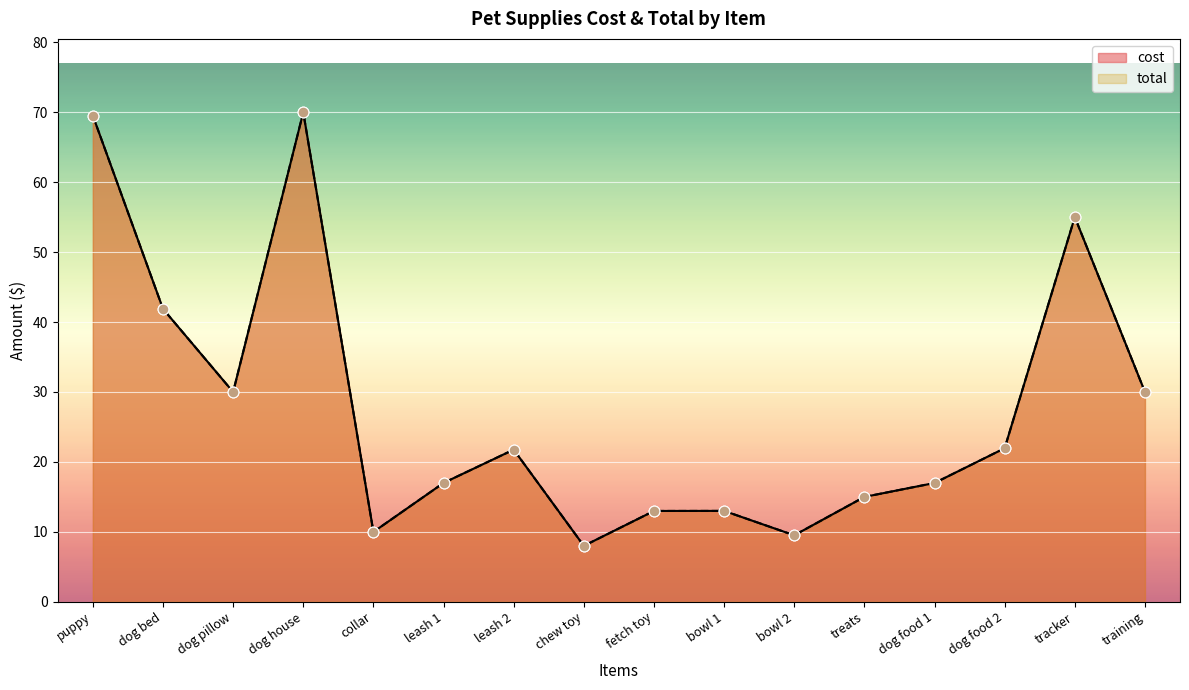

Is the value of total at bowl 1 greater than the value of cost at leash 2?

No